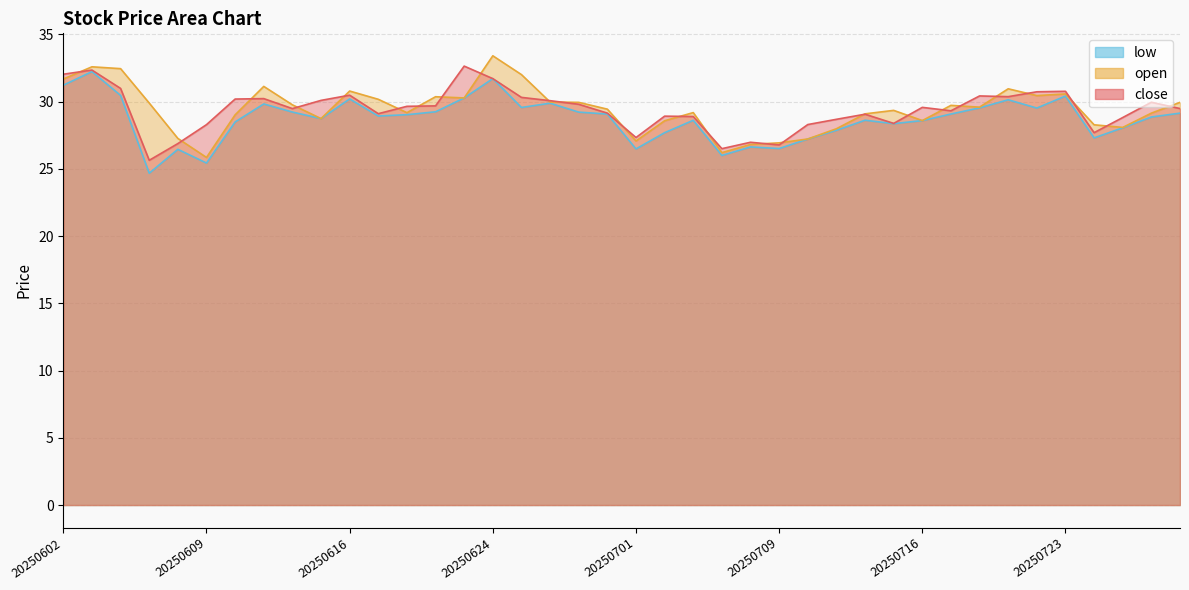

Read the close value at 20250604.

31.0